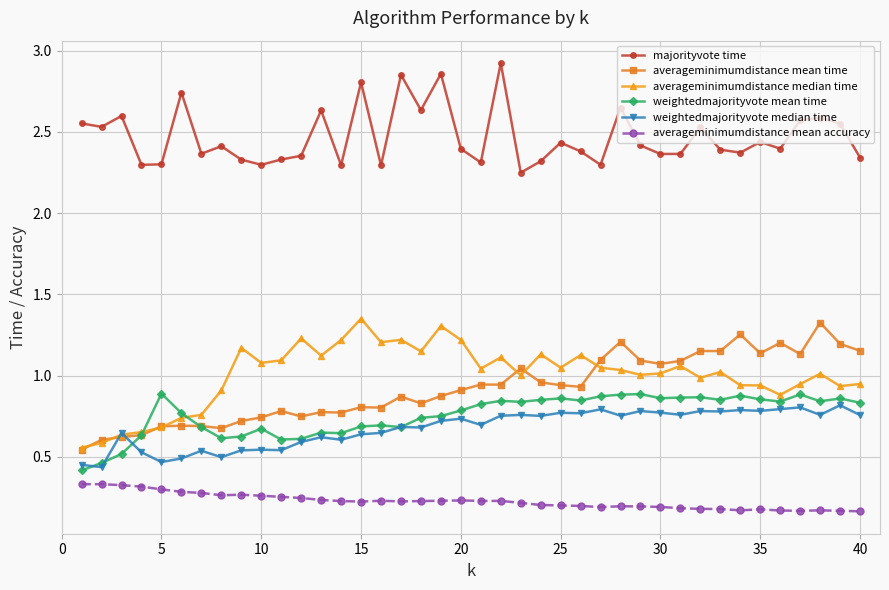

Which series has the largest total across all categories?

majorityvote time